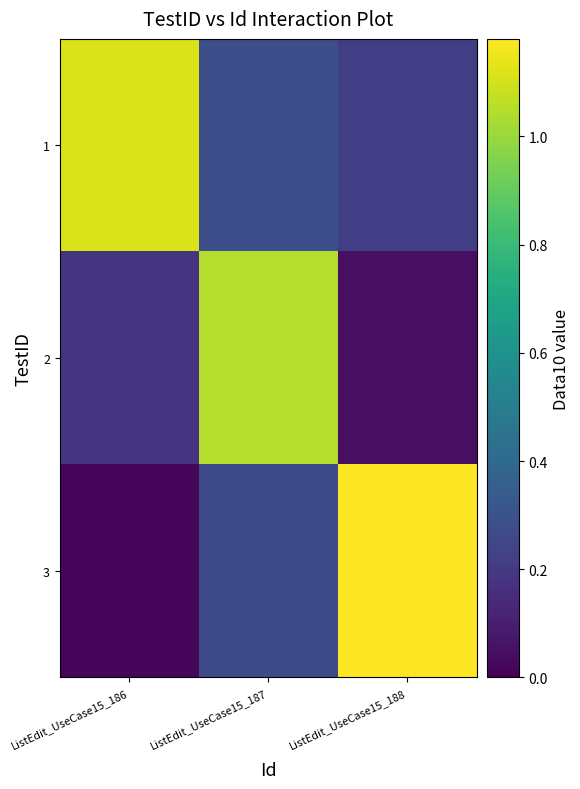

Reading right to left, what are all the values shown in this chart?

1: ListEdit_UseCase15_188=0.2	ListEdit_UseCase15_187=0.3	ListEdit_UseCase15_186=1.1
2: ListEdit_UseCase15_188=0.0	ListEdit_UseCase15_187=1.0	ListEdit_UseCase15_186=0.2
3: ListEdit_UseCase15_188=1.2	ListEdit_UseCase15_187=0.3	ListEdit_UseCase15_186=0.0